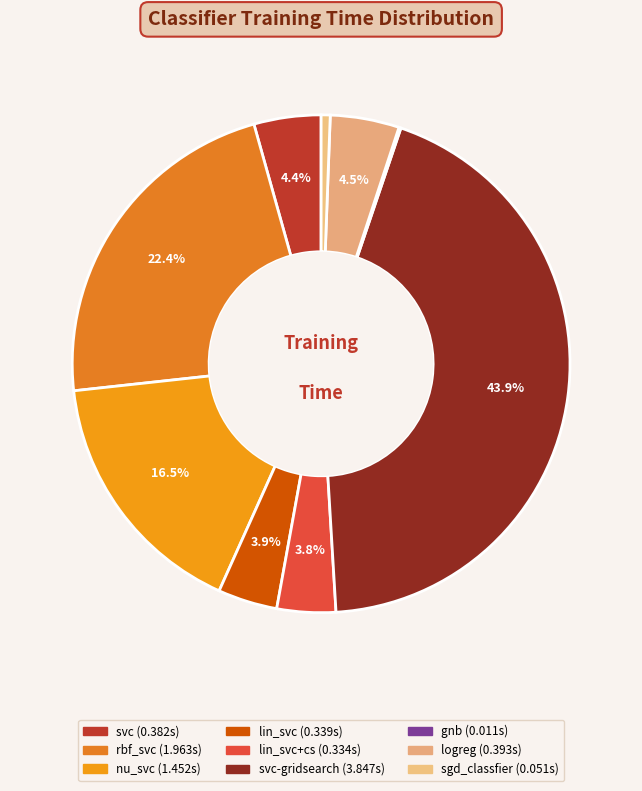

To the nearest percent, what is the difference between the largest and smallest slice percentages?

44%